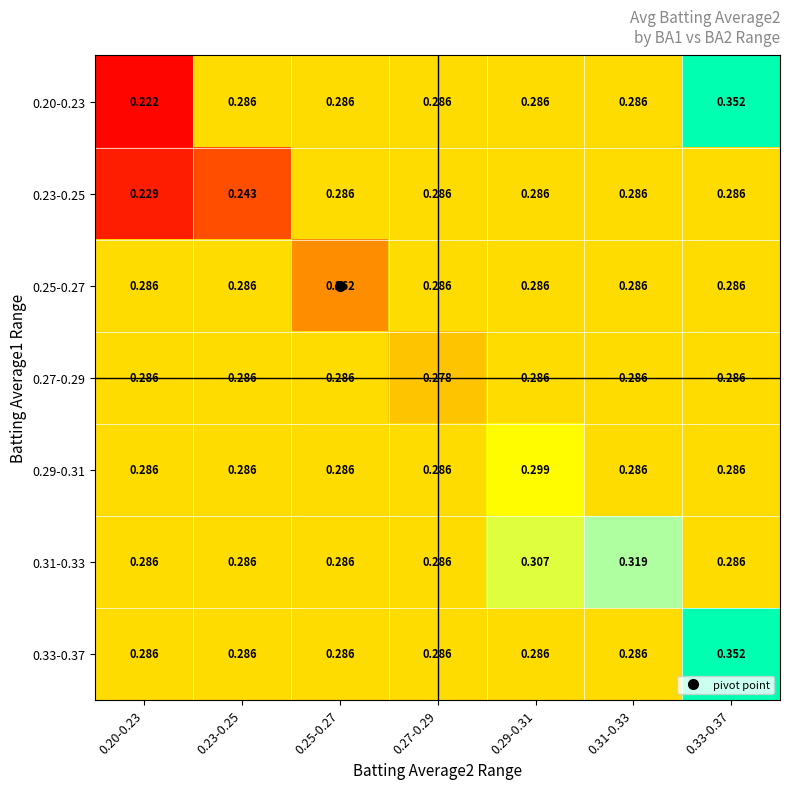

Is the value of 0.31-0.33 at 0.29-0.31 greater than the value of 0.29-0.31 at 0.27-0.29?

Yes